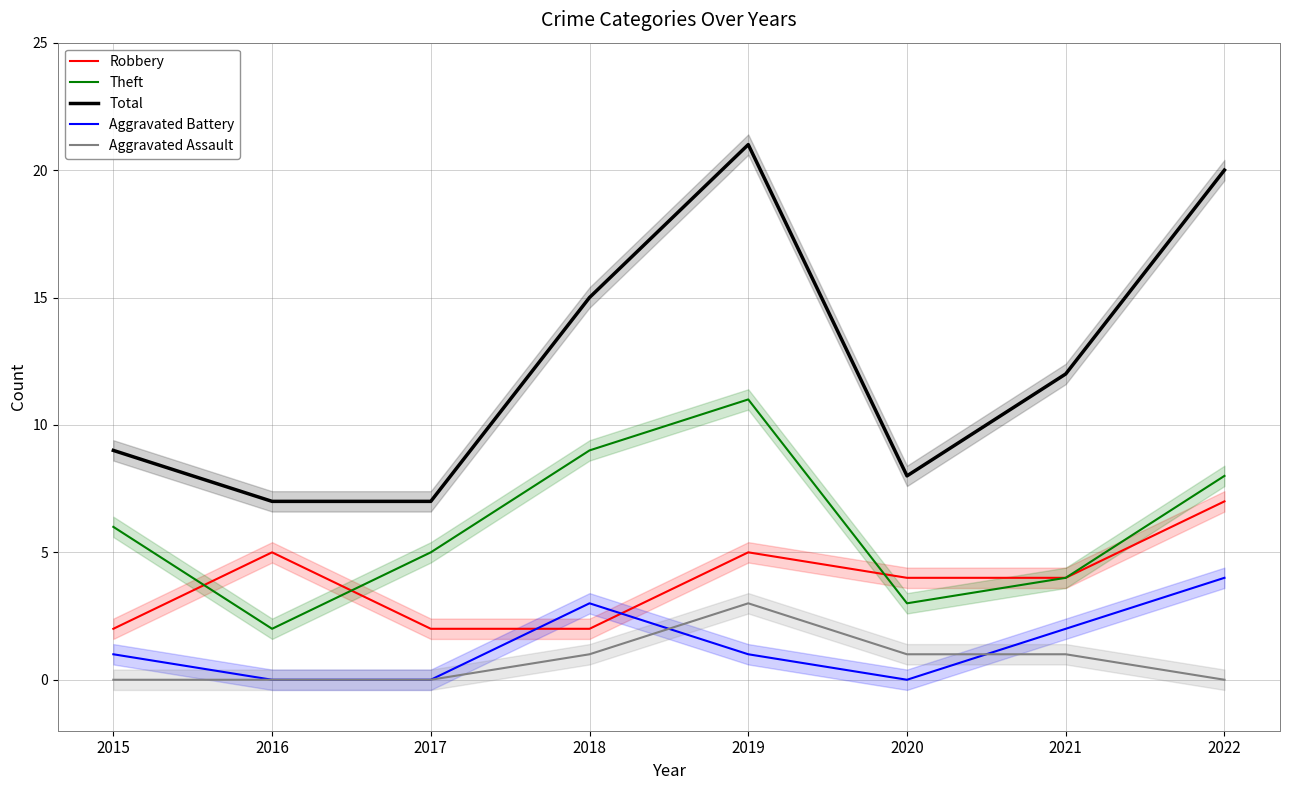

What is the difference between the second highest and minimum values in the Aggravated Battery series?

3